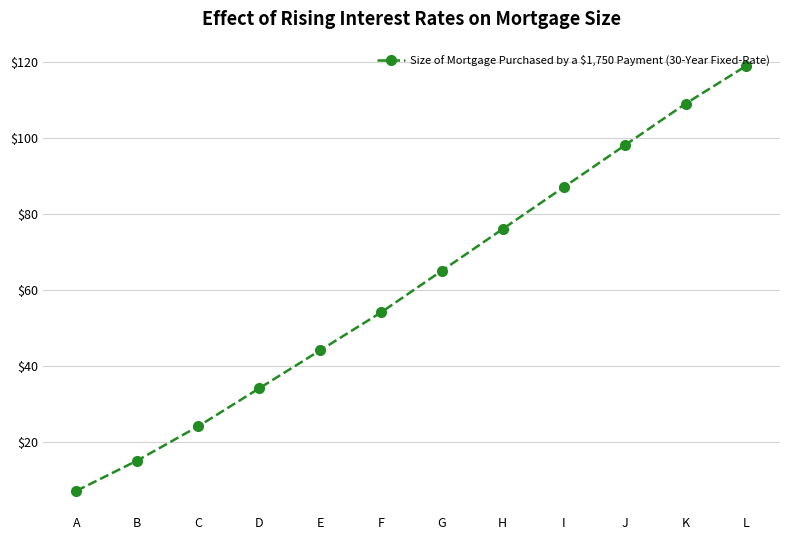

Reading left to right, extract all data points from this chart.

A=7	B=15	C=24	D=34	E=44	F=54	G=65	H=76	I=87	J=98	K=109	L=119